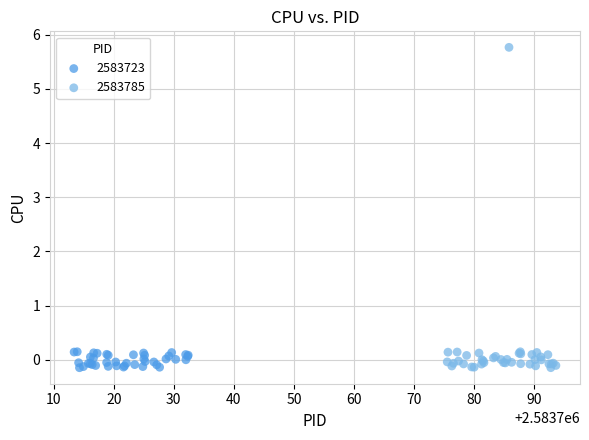

Which series has the widest spread of Y values?

2583785